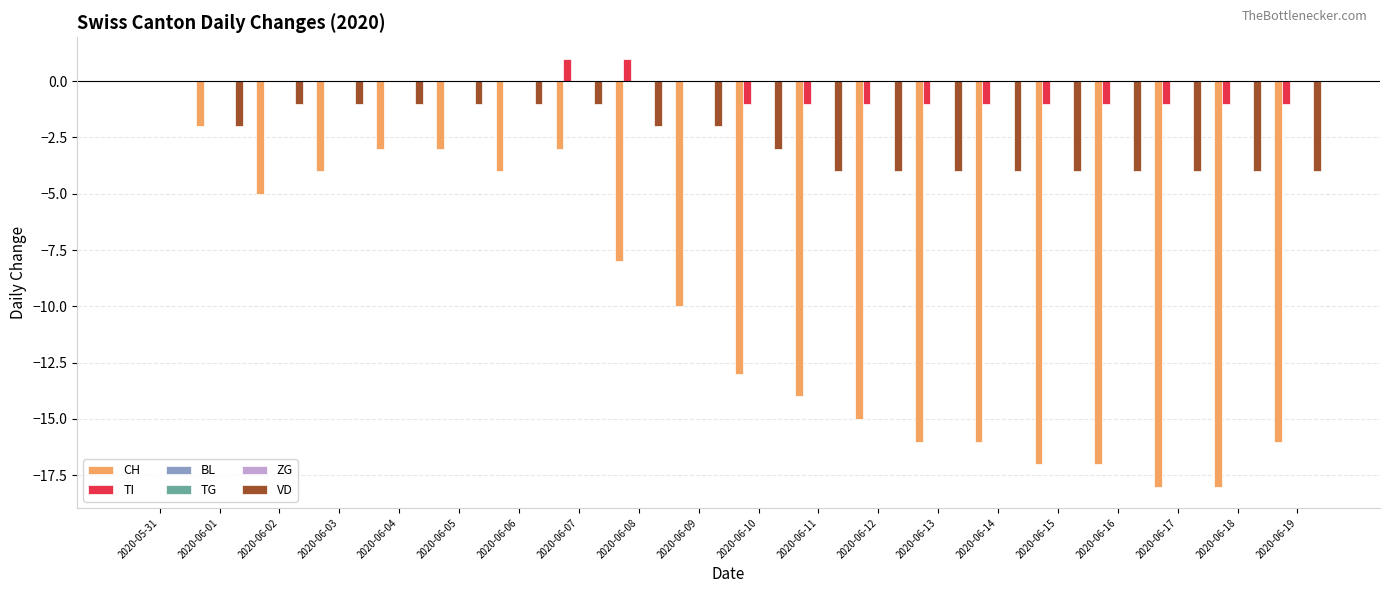

Rank the series at 2020-06-06 from highest to lowest value.

TI, BL, TG, ZG, VD, CH